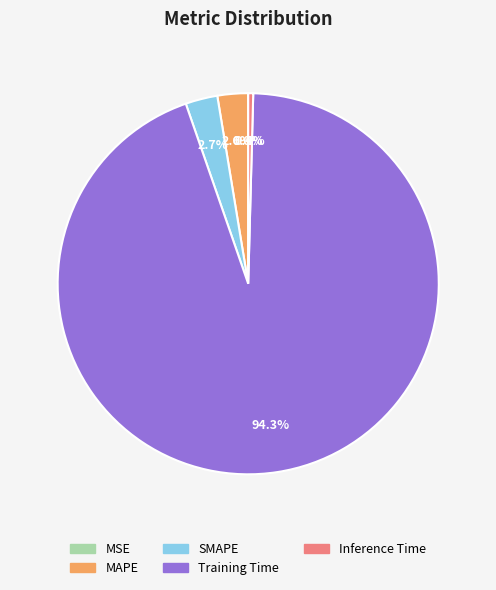

Which slice represents more than half of the pie?

Training Time